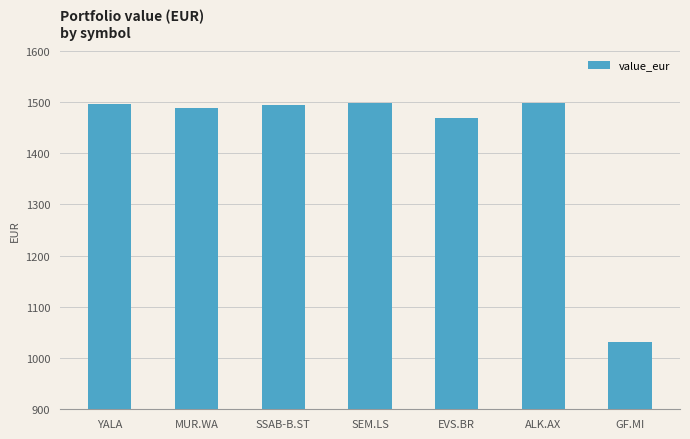

Approximately how many times larger is the value at SEM.LS compared to EVS.BR?

1.0